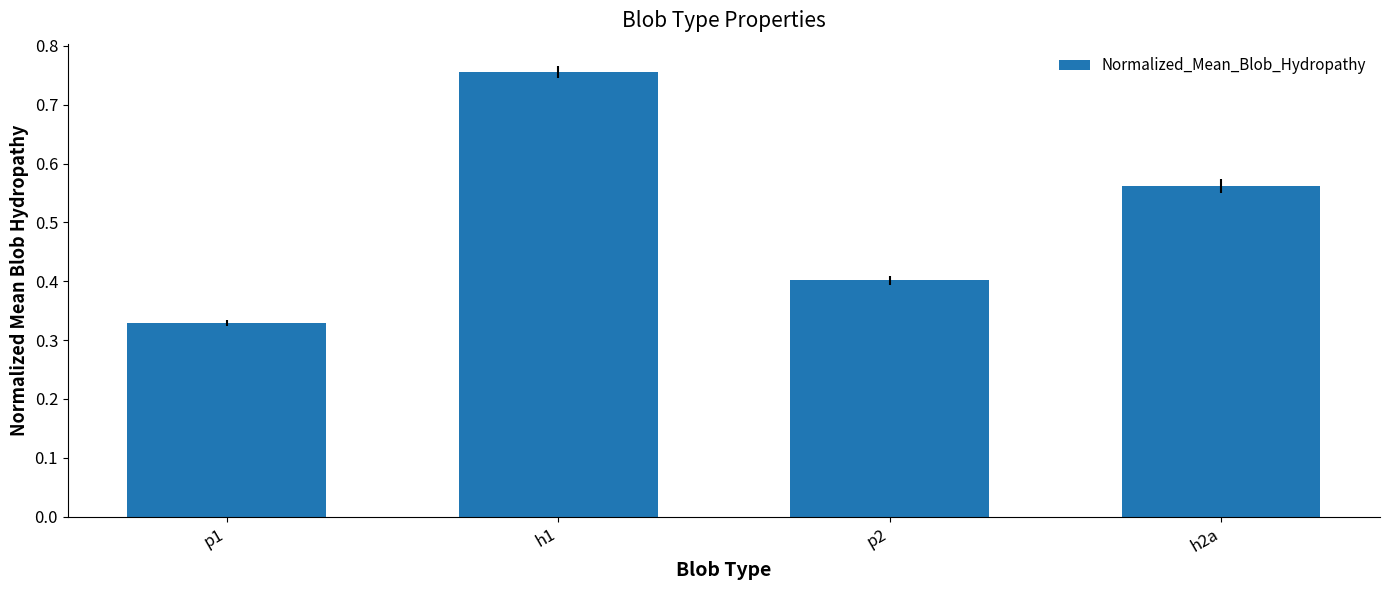

What is the sum of the values at p1 and h1?

1.1